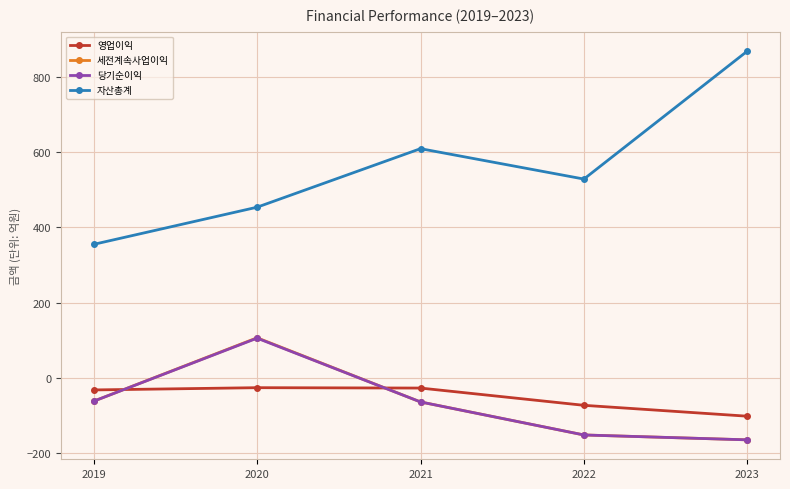

Where do 영업이익 and 당기순이익 first cross each other?

2019 and 2020